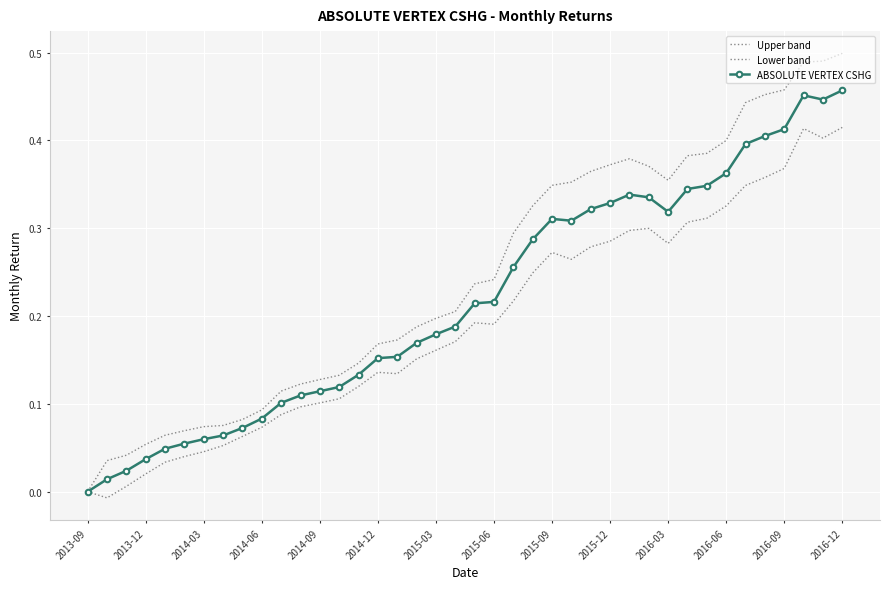

What are all the series names shown in the legend?

Upper band, Lower band, ABSOLUTE VERTEX CSHG